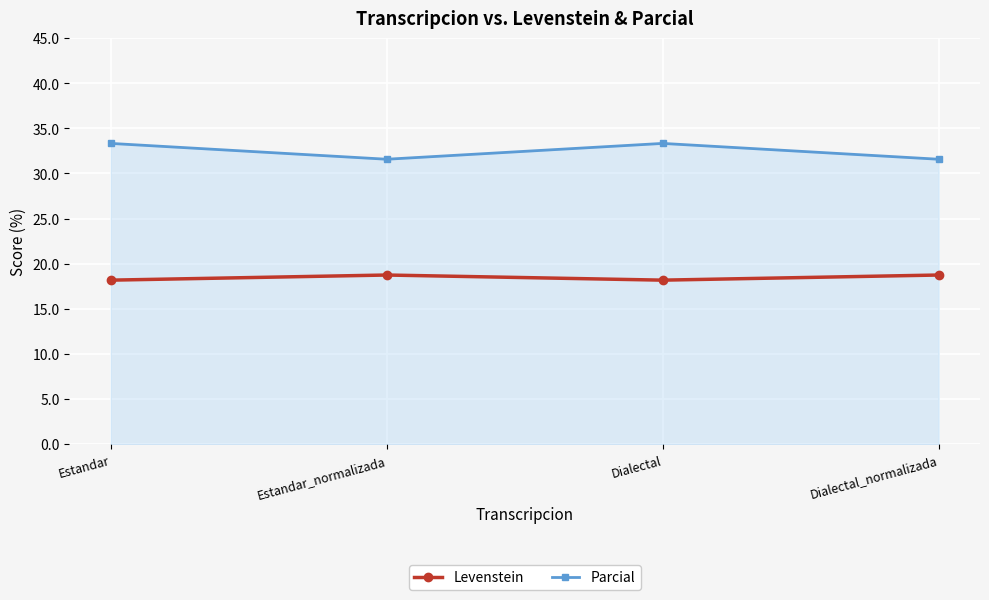

What is the total value across all series at Dialectal_normalizada?

50.3